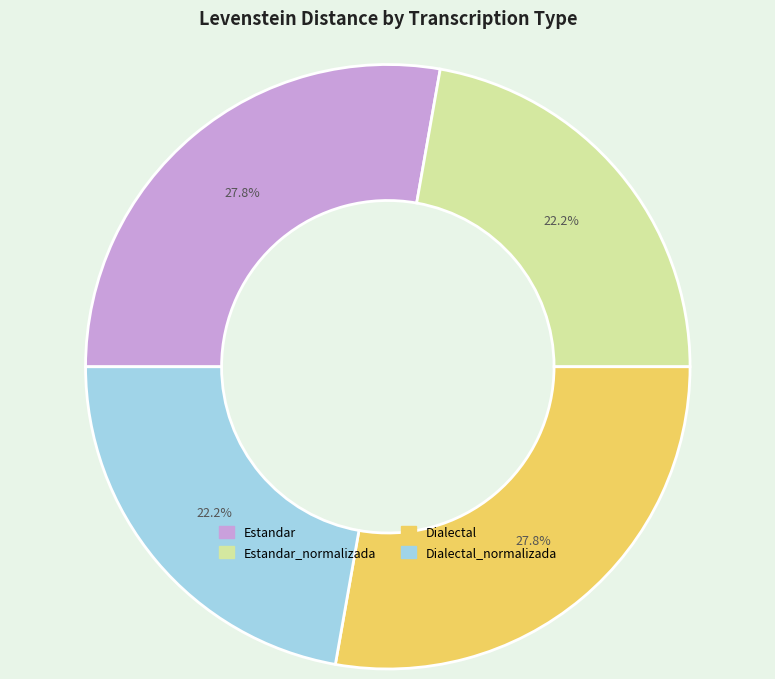

To the nearest percent, what is the average slice percentage?

25%